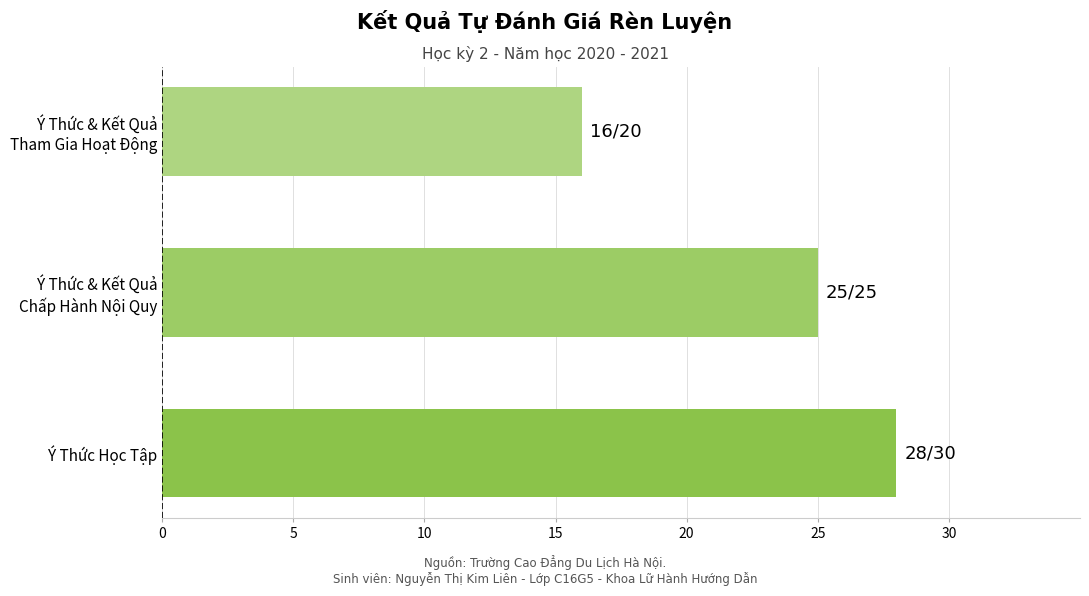

What is the maximum value shown in the chart?

28